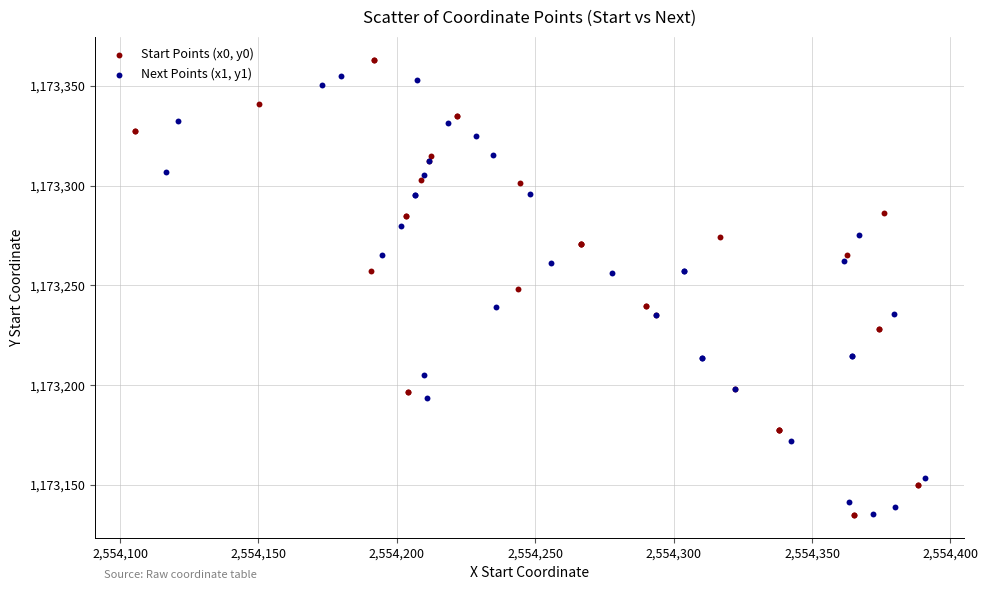

Which series has the widest spread of Y values?

Start Points (x0, y0)